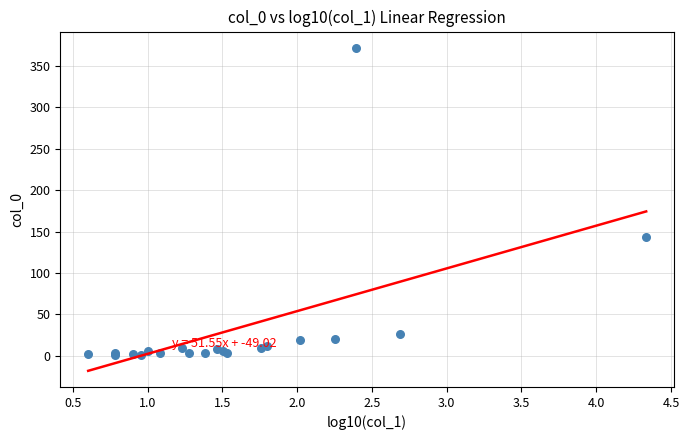

What Y value in the scatter plot is closest to 186?

144